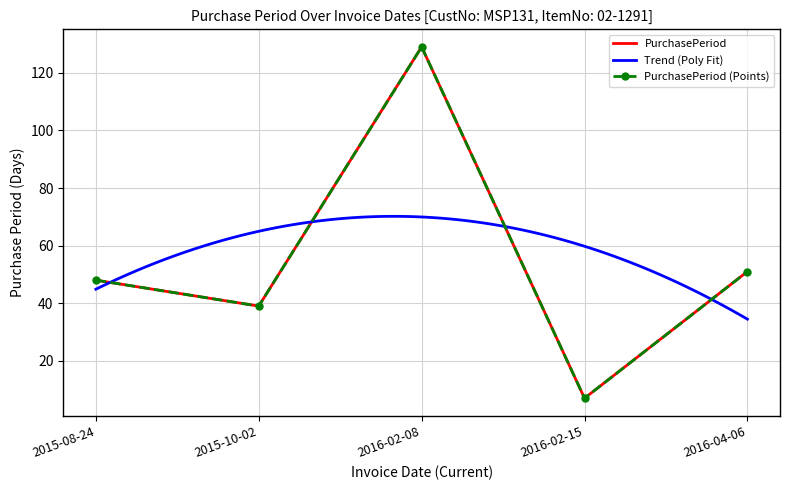

Does the chart have visible grid lines?

Yes